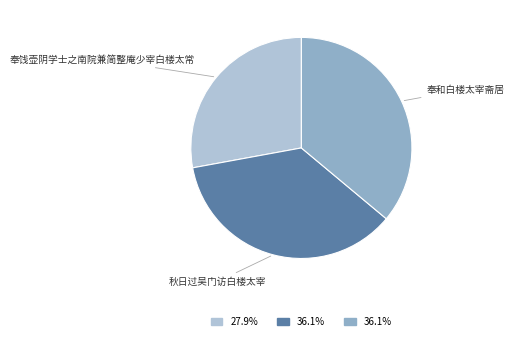

Which category has the smallest portion of the pie?

奉饯壶阴学士之南院兼简整庵少宰白楼太常